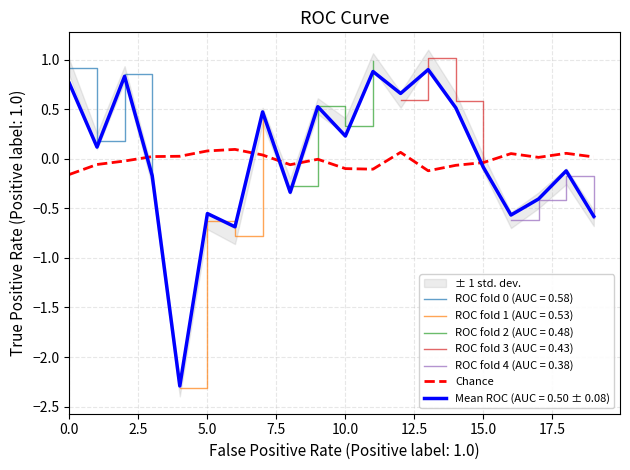

How many points are lower than both their immediate neighbors (excluding endpoints)?

4